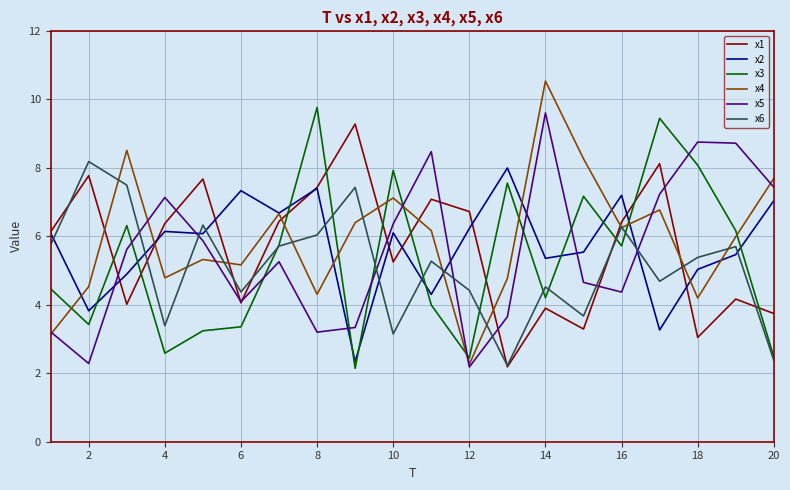

What is the minimum value shown in the chart?

2.1